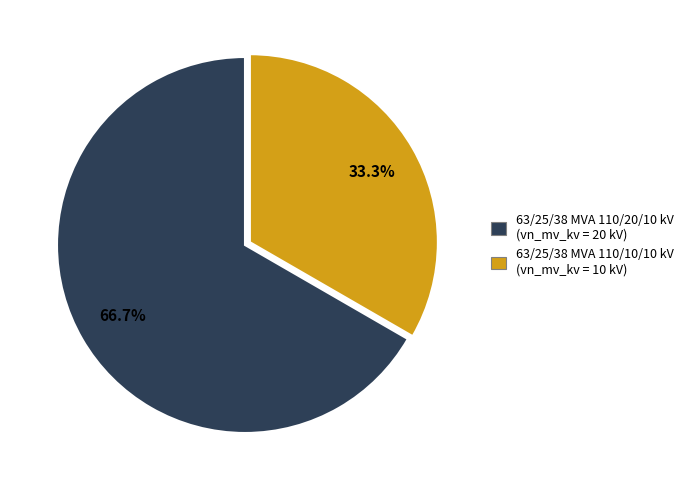

What is the largest slice in the pie chart?

63/25/38 MVA 110/20/10 kV